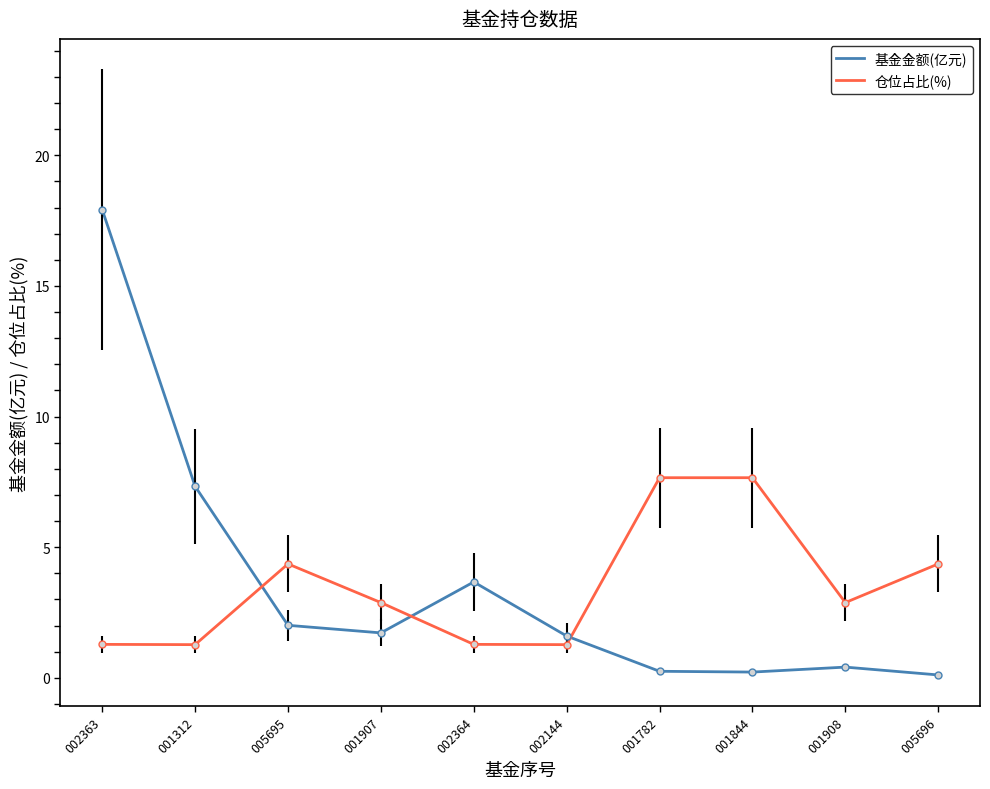

What position from the left is 001907?

4